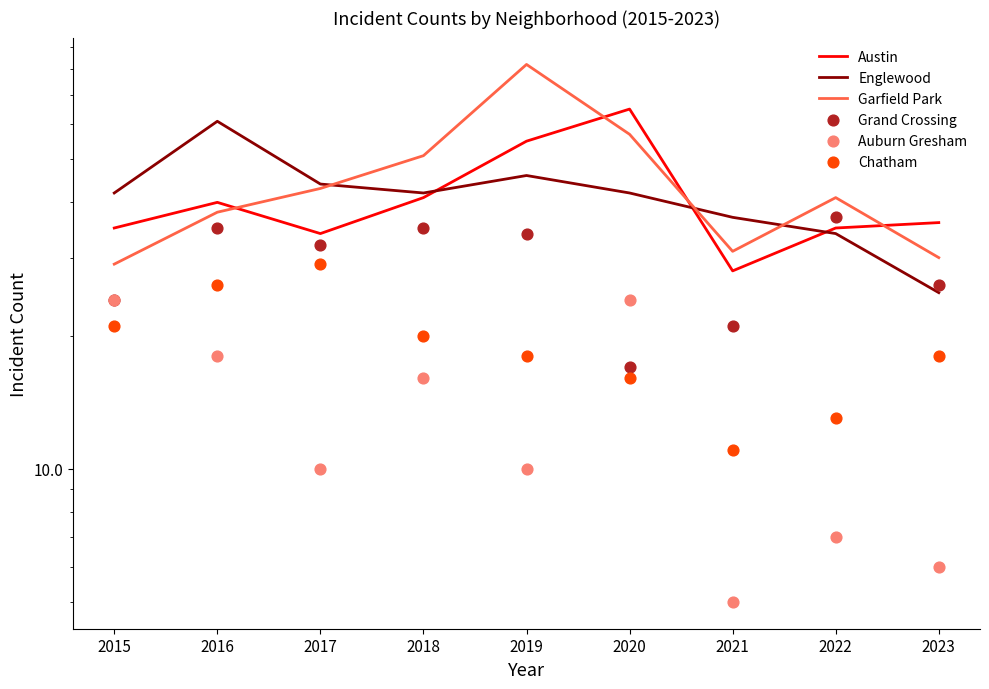

Is the value of Chatham at 2021 greater than the value of Auburn Gresham at 2022?

Yes